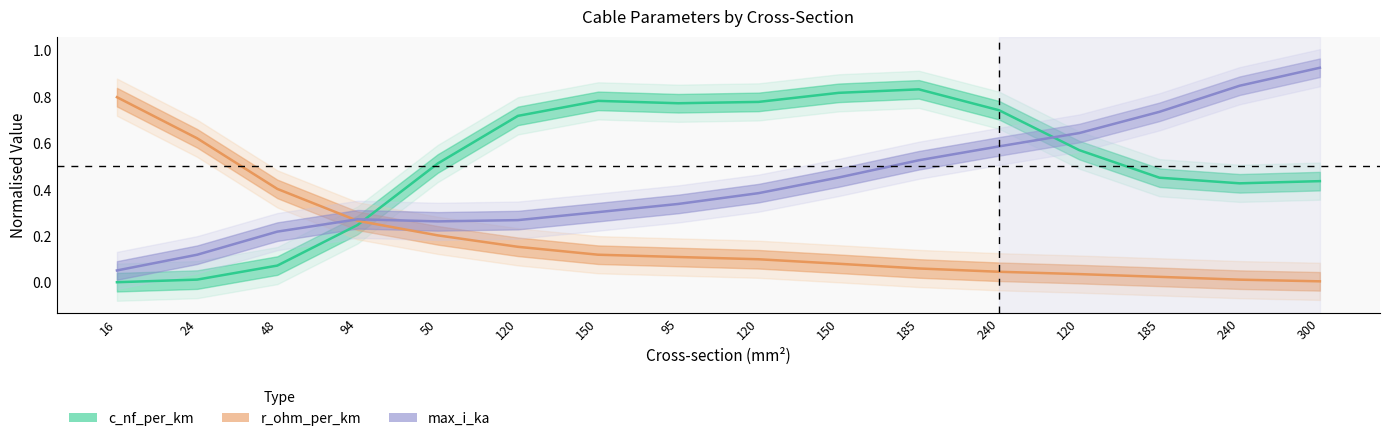

The value of c_nf_per_km at 185 is 0.8. True or false?

False